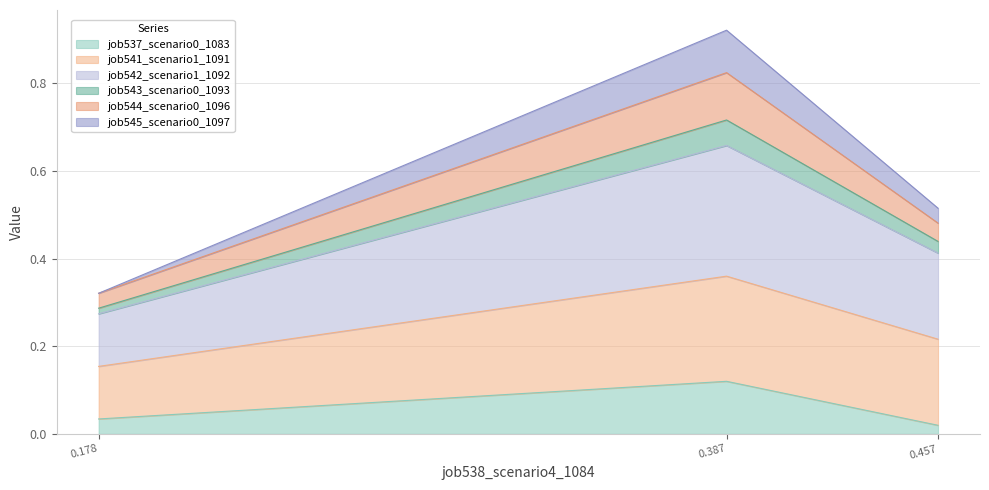

At which category is the sum across all series the highest?

0.387